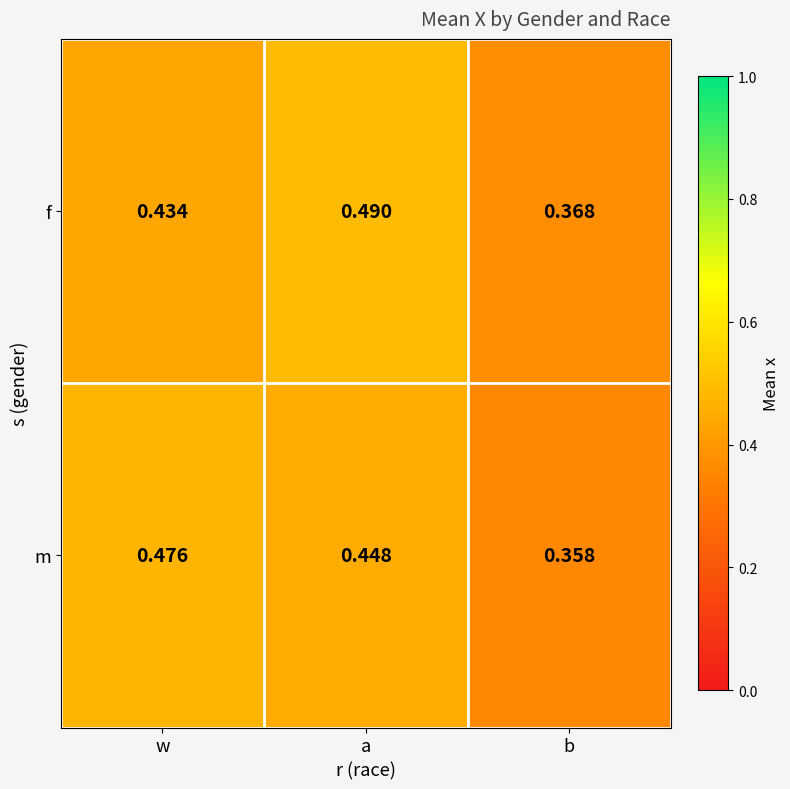

Which category has the lowest value across all series?

b